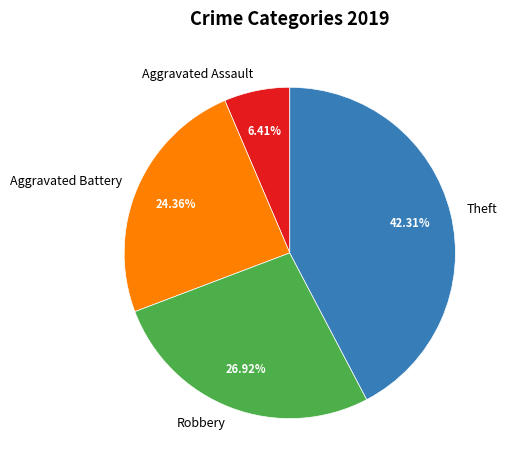

Is Aggravated Assault the majority of the pie?

No